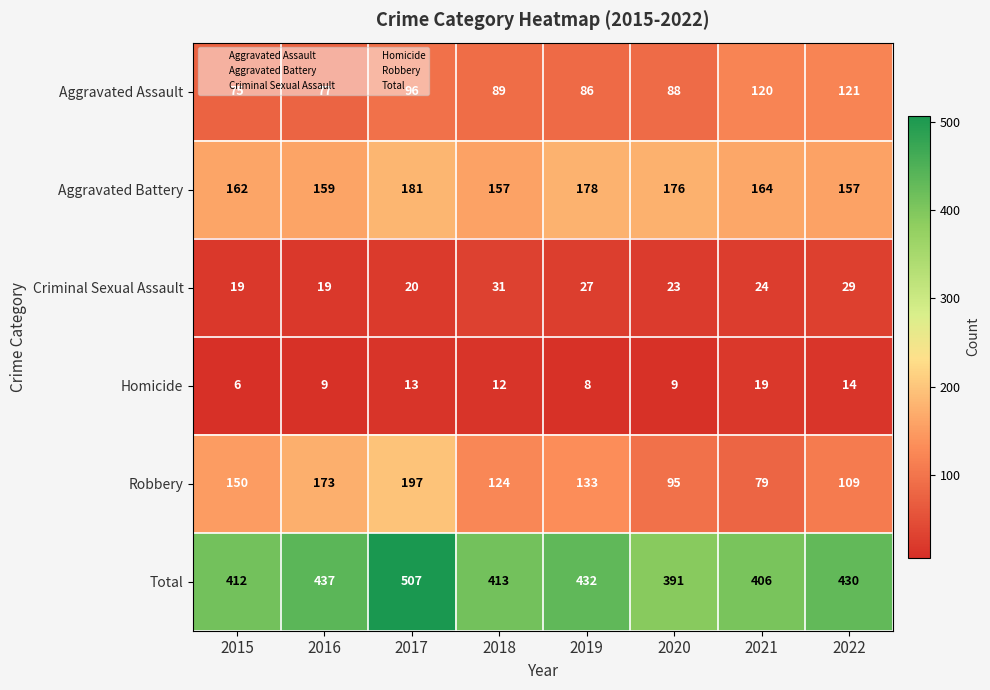

What is the sum of all Aggravated Assault values?

752